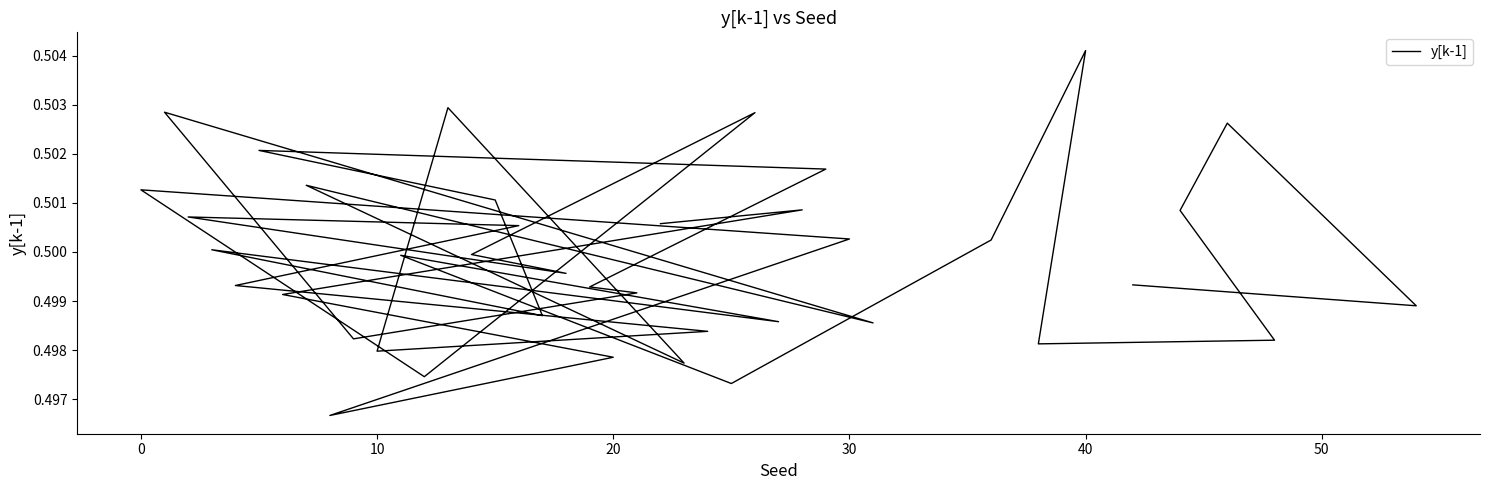

What is the label of the 21st point from the right?

19